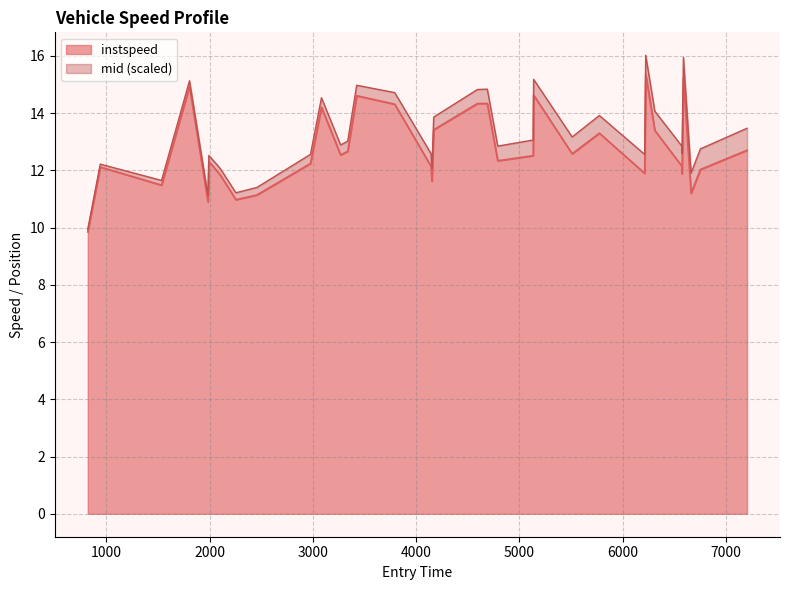

How many lines are shown in the chart?

2